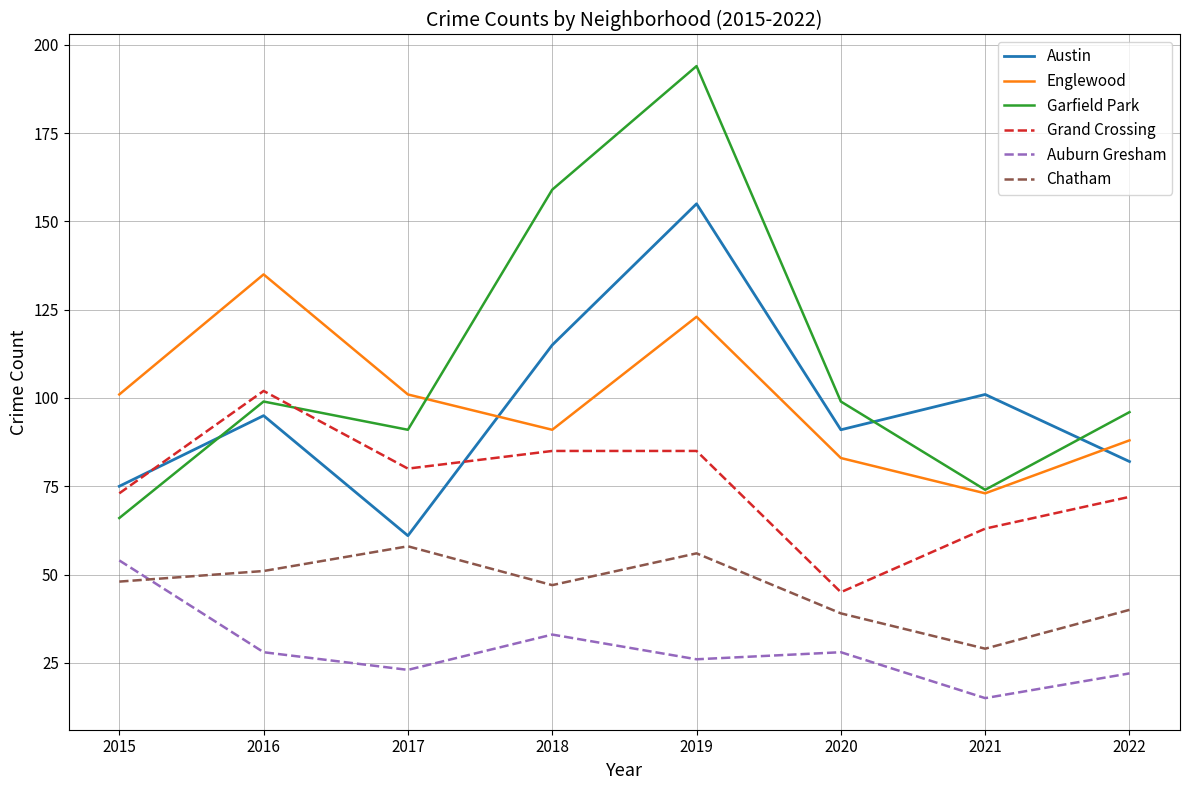

The value of Grand Crossing at 2021 is 63. True or false?

True